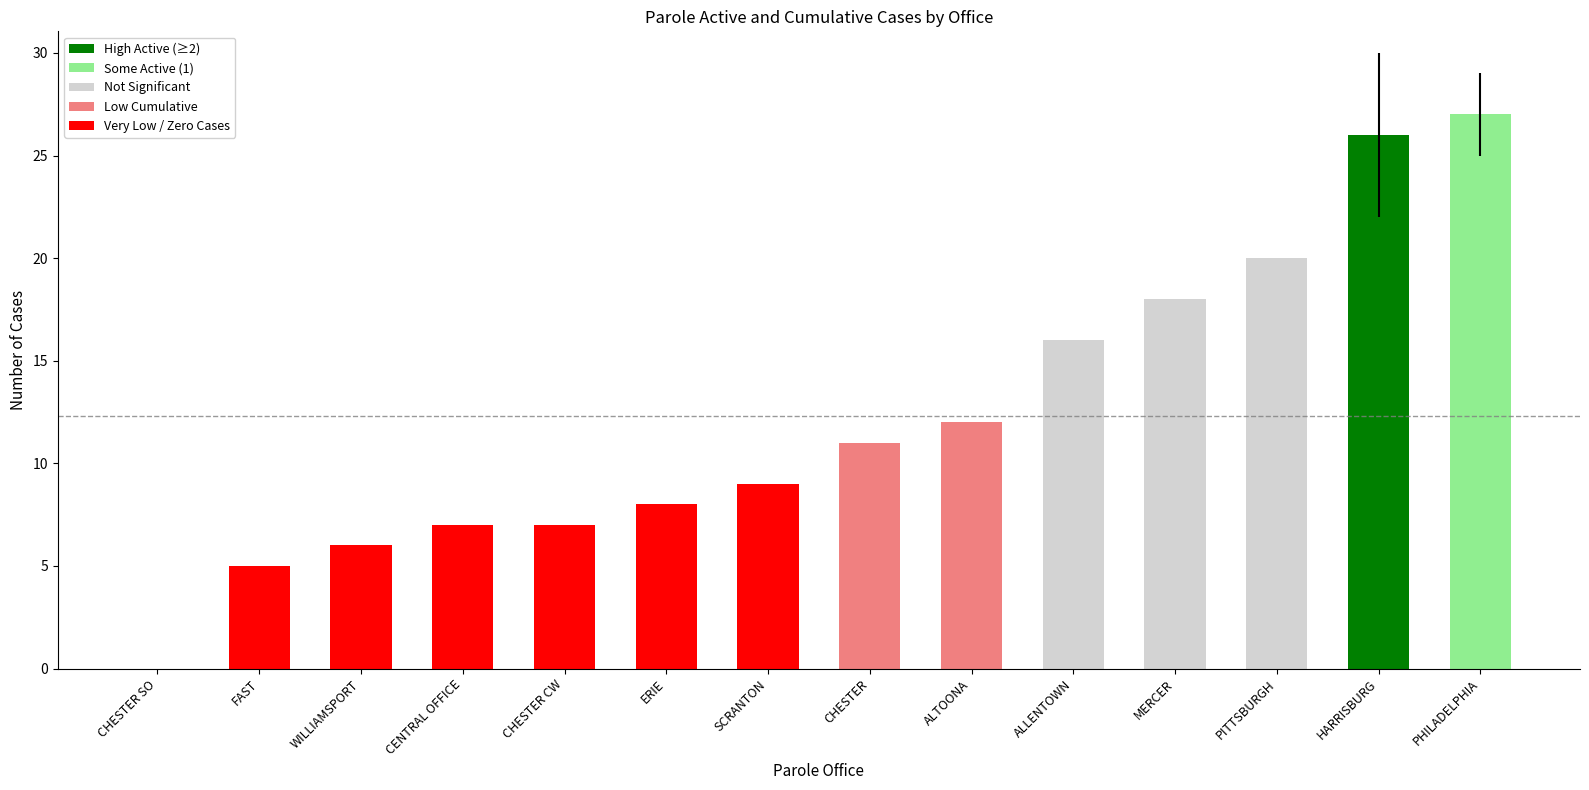

The value at ALLENTOWN is 16. True or false?

True